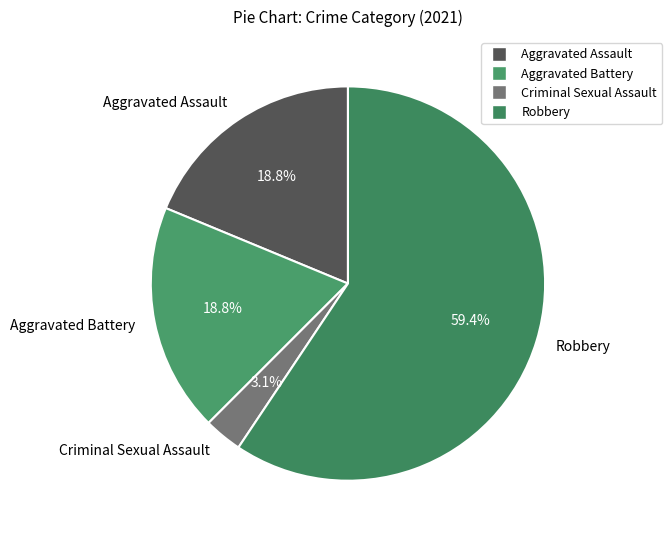

What is the smallest slice in the pie chart?

Criminal Sexual Assault